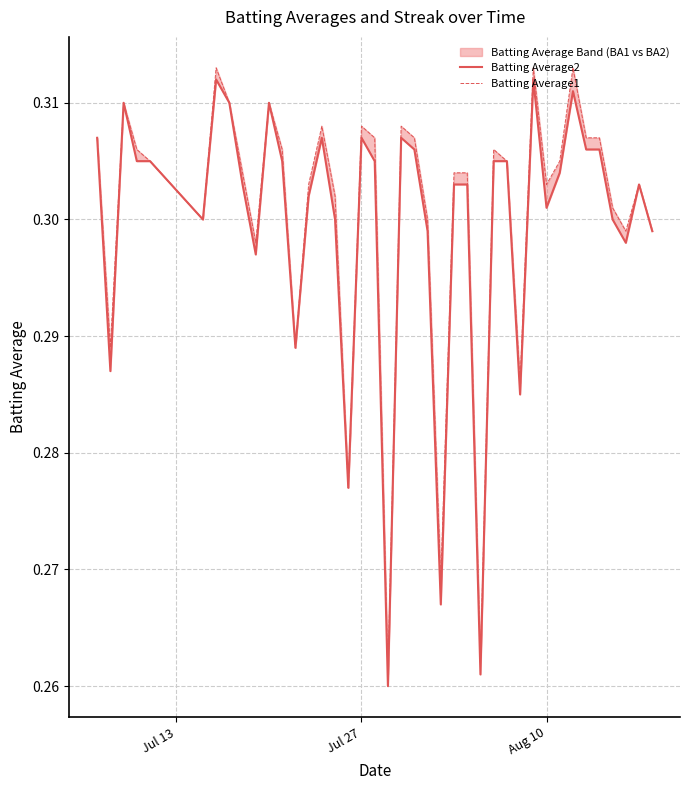

How many interior local valleys does the Batting Average1 series have?

11